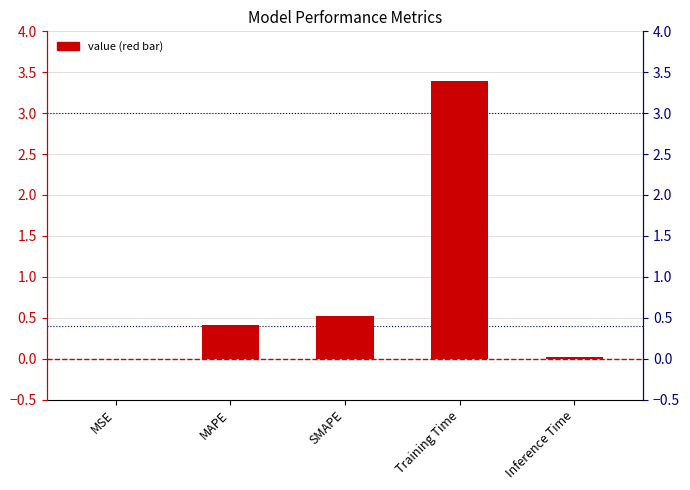

Is it true that the value at Inference Time is 0.0?

False